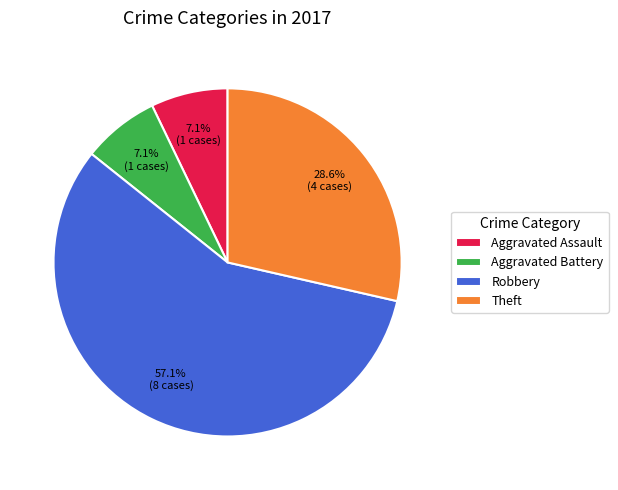

Between Aggravated Assault and Robbery, which is larger?

Robbery